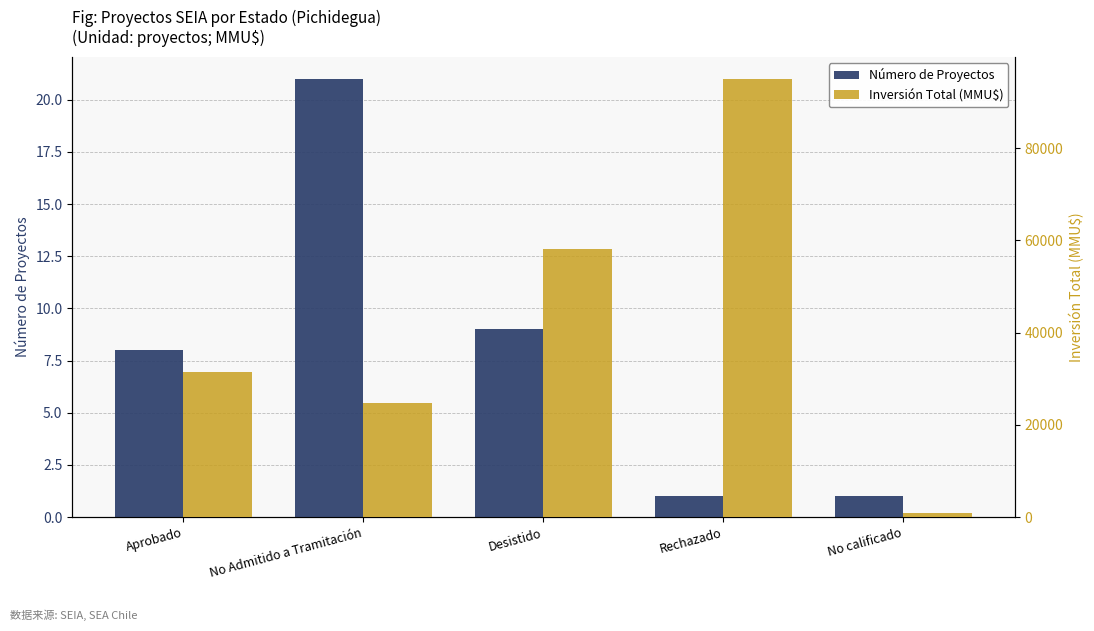

What is the spread (max minus min) of values at Rechazado?

94999